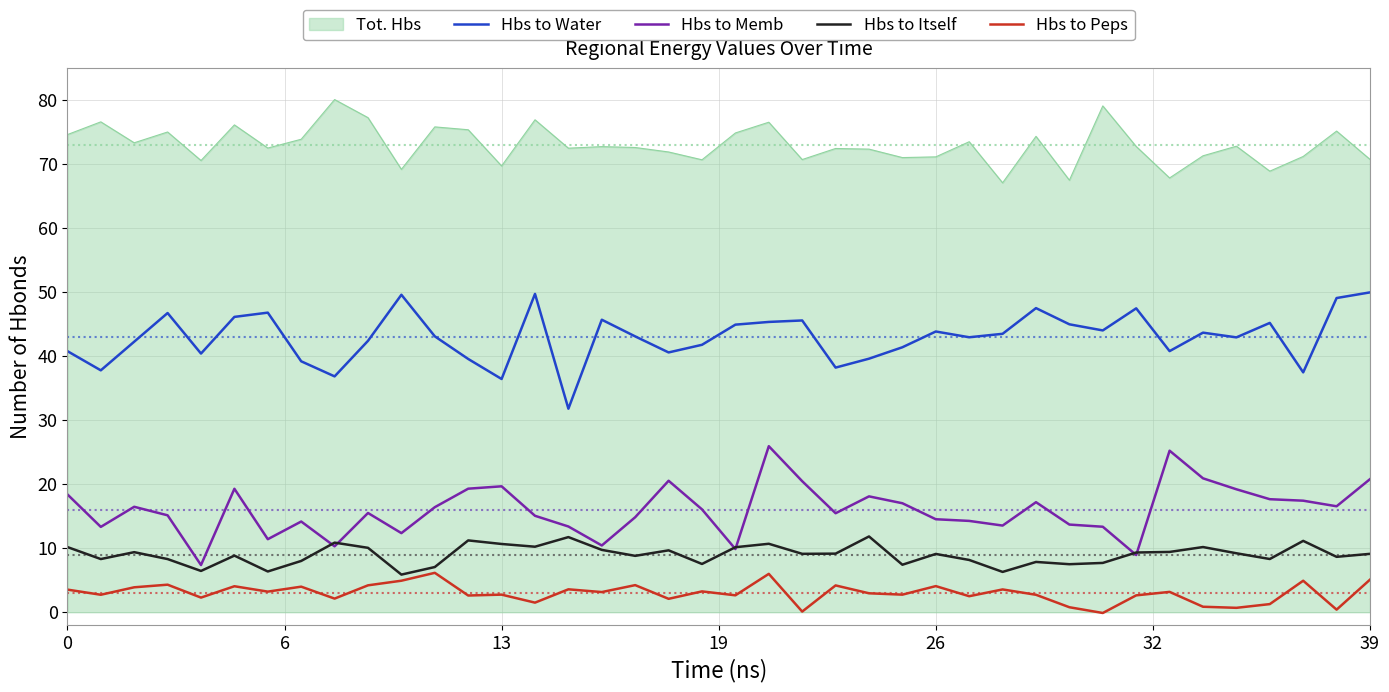

True or false: Hbs to Itself and Hbs to Water cross at least once.

False